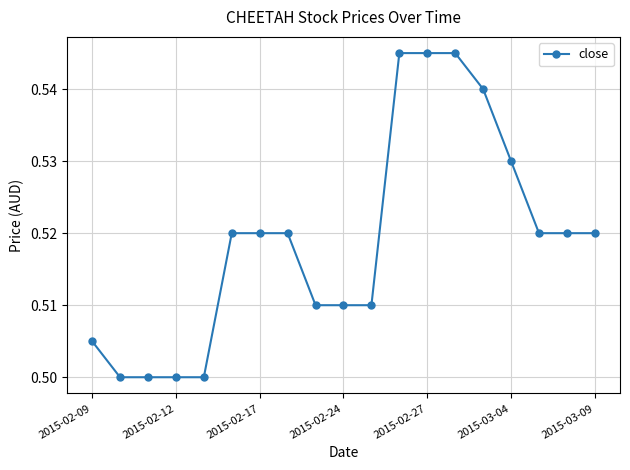

Count the values in the range 0 to 1.

19